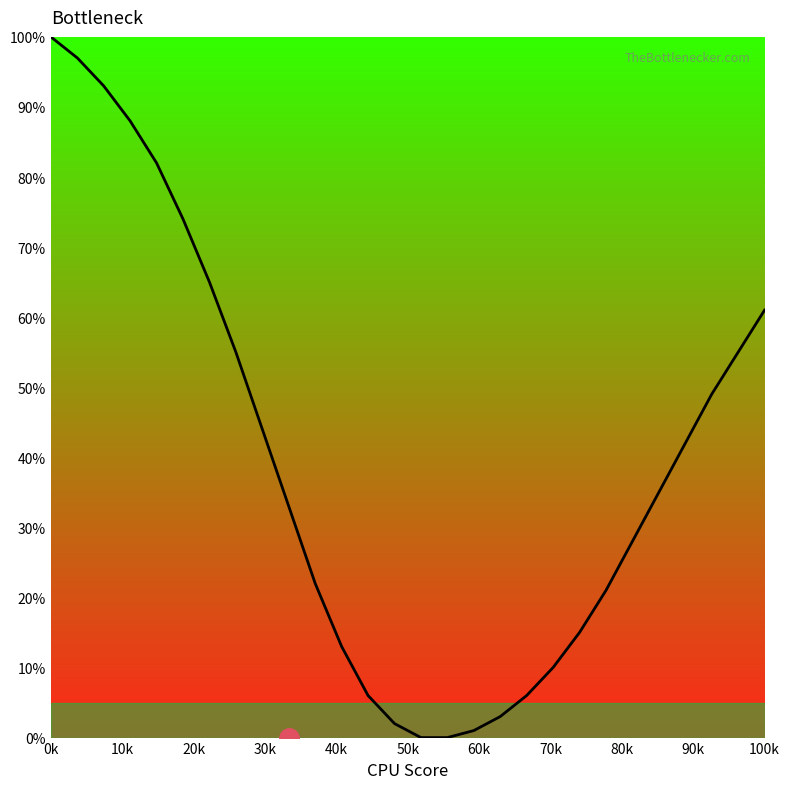

What is the greatest value displayed?

100